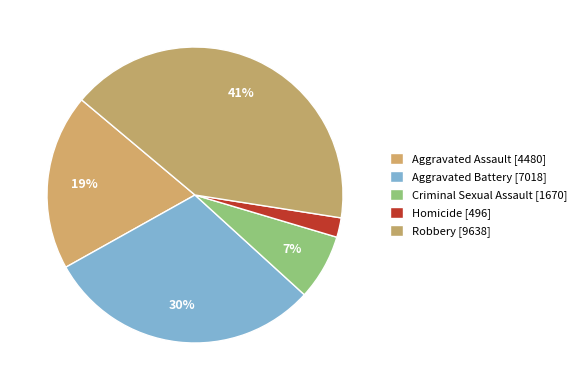

How many segments does this pie chart have?

5